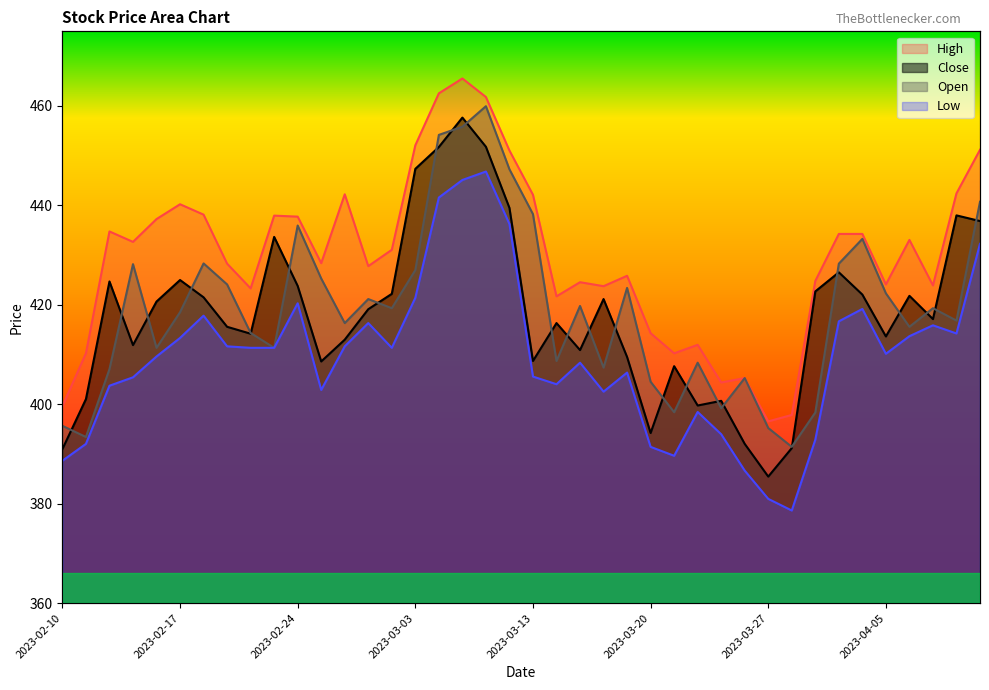

Between 2023-03-13 and 2023-03-14, which is larger?

2023-03-14